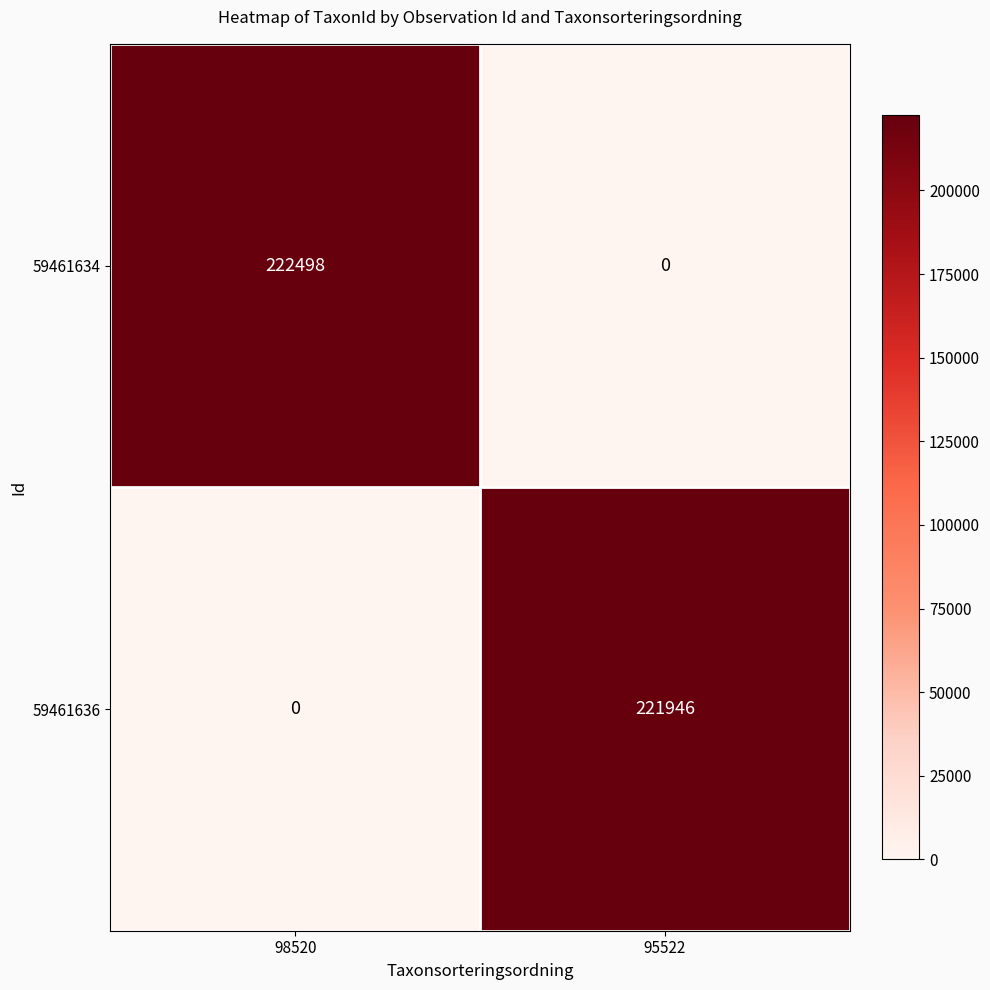

Rank the series at 98520 from lowest to highest value.

59461636, 59461634